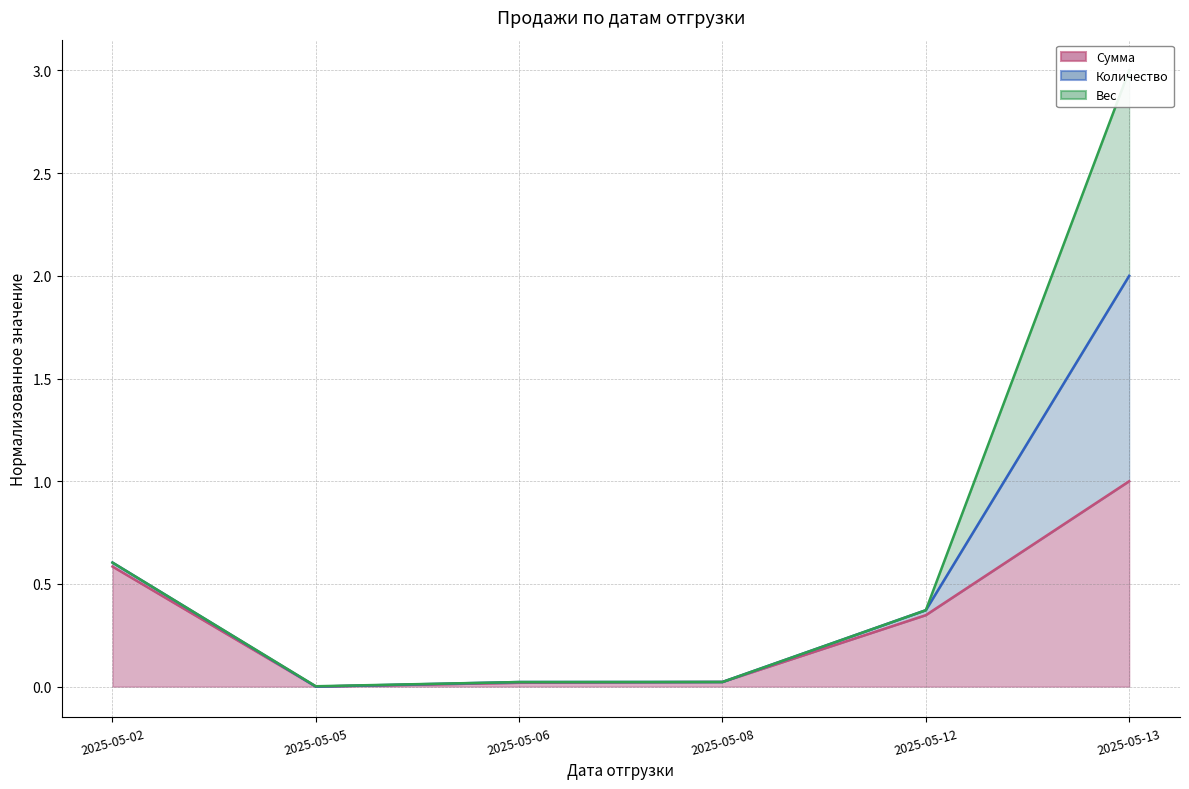

True or false: Вес (линия) and Сумма (линия) cross at least once.

False